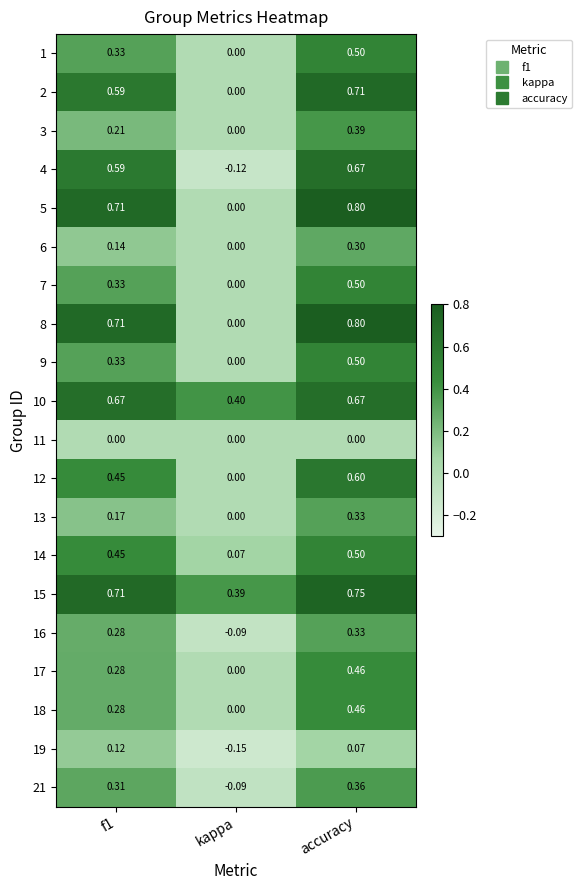

Which category has the lowest value in the 7 series?

kappa